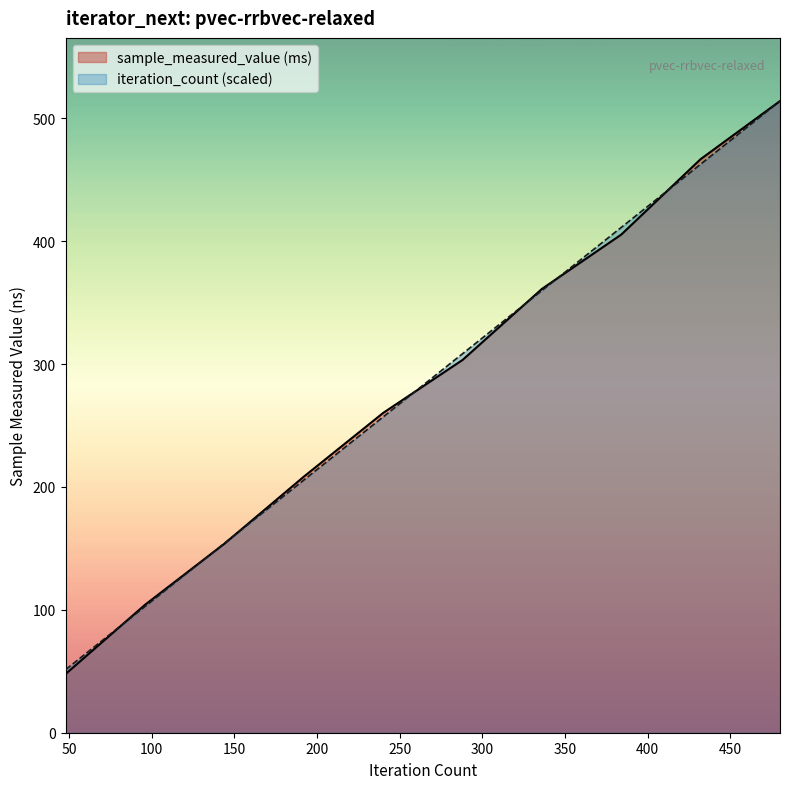

Reading left to right, extract all data points from this chart.

sample_measured_value: 47.9	104.2	153.9	208.4	260.3	303.4	361.2	405.4	466.8	514.1
iteration_count: 51.4	102.8	154.2	205.6	257.0	308.4	359.8	411.2	462.7	514.1